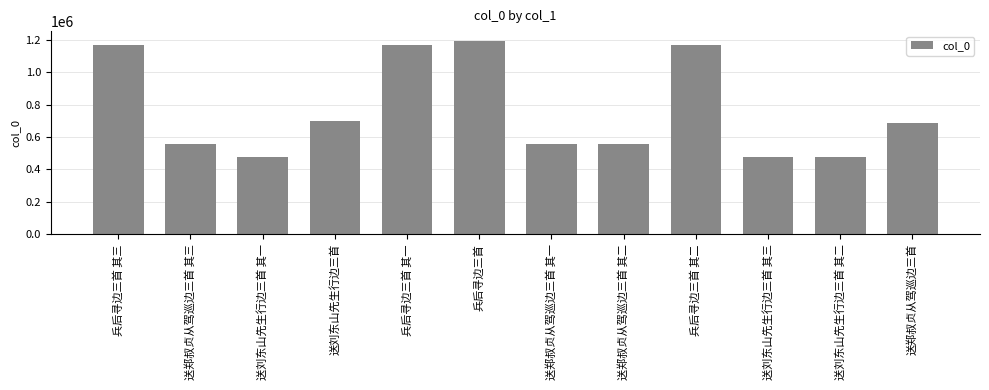

Where is the data nearest to the value 836801?

送刘东山先生行边三首